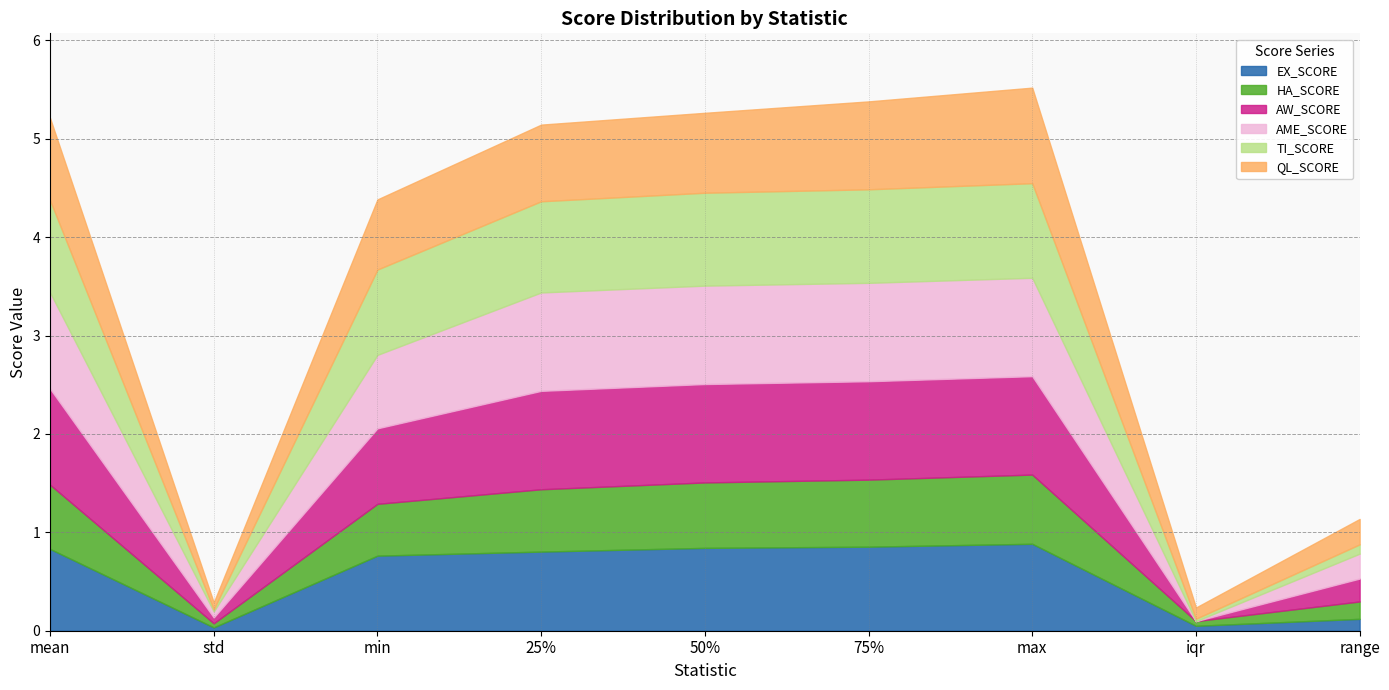

Does the chart have visible grid lines?

Yes